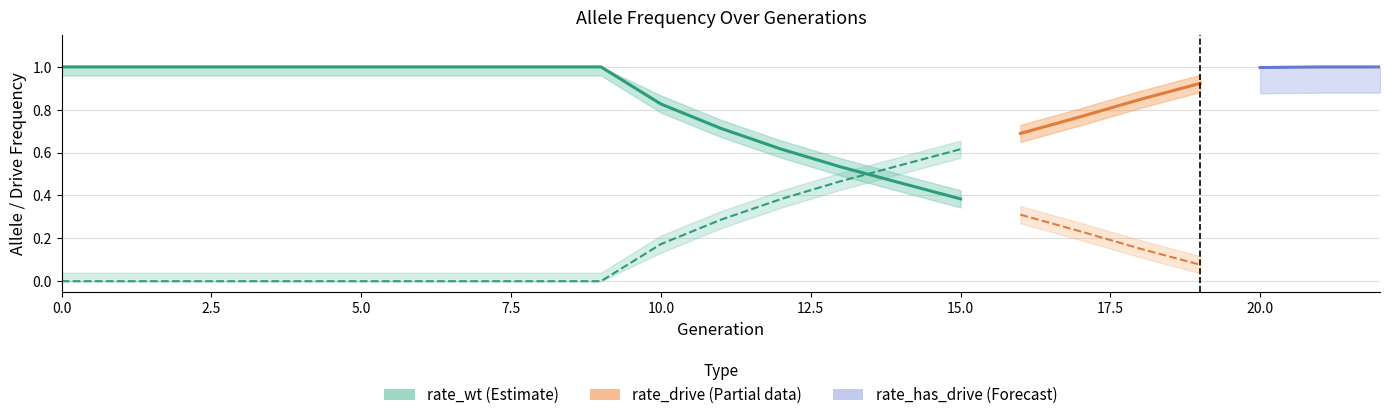

True or false: rate_has_drive and rate_drive cross at least once.

False